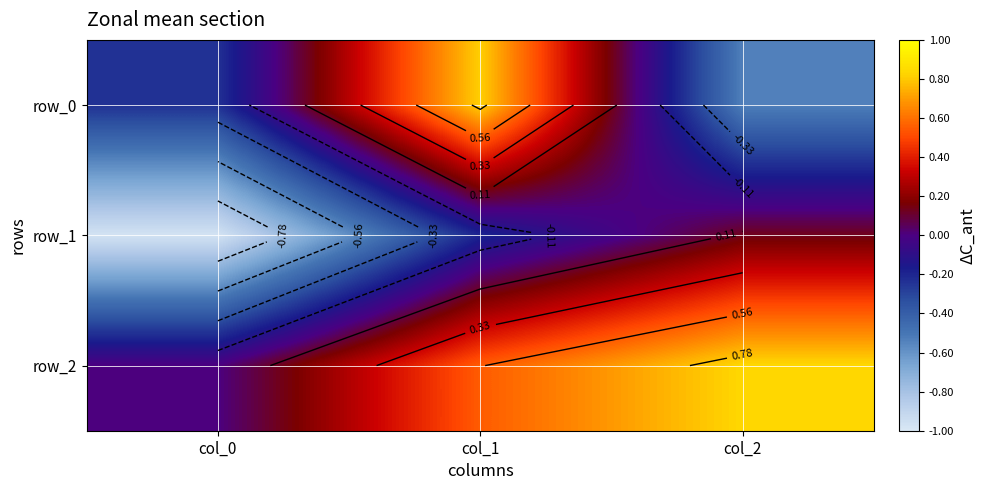

Which series has the largest total across all categories?

row_2